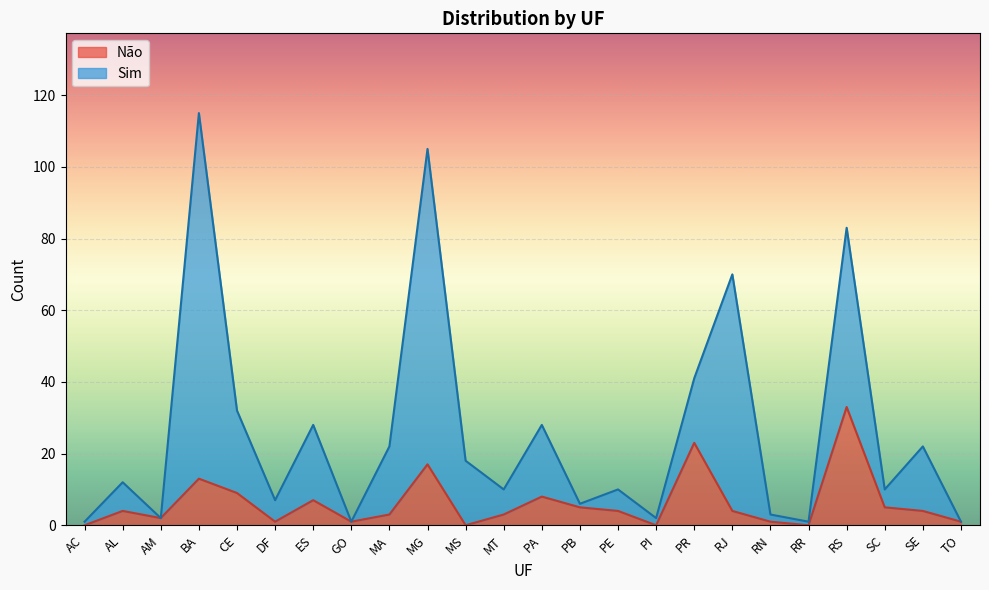

Is it true that Não equals 3 at MA?

True